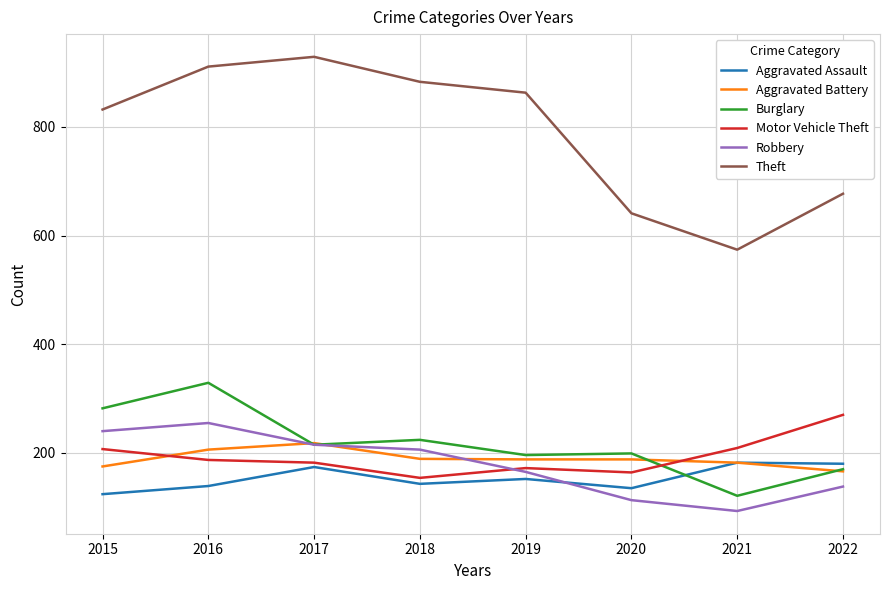

What is the sum of the Robbery values at 2021 and 2017?

308